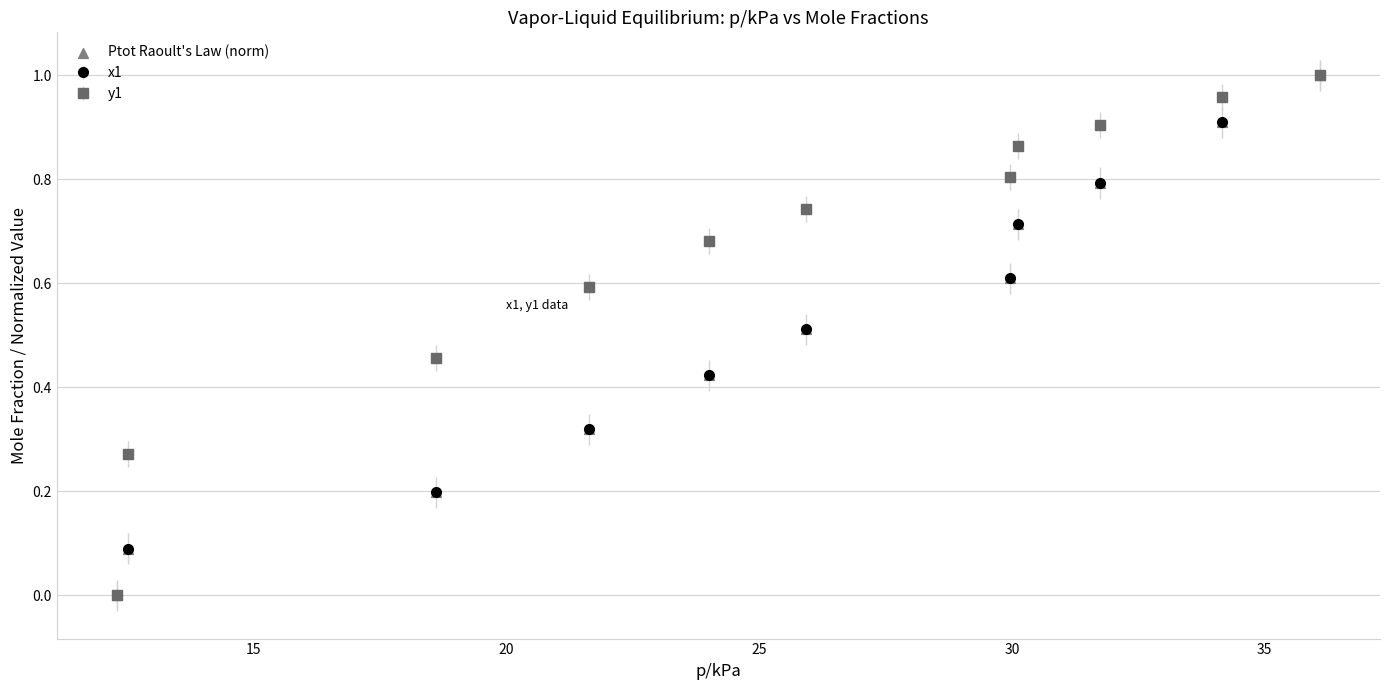

Which series has the largest total across all categories?

y1